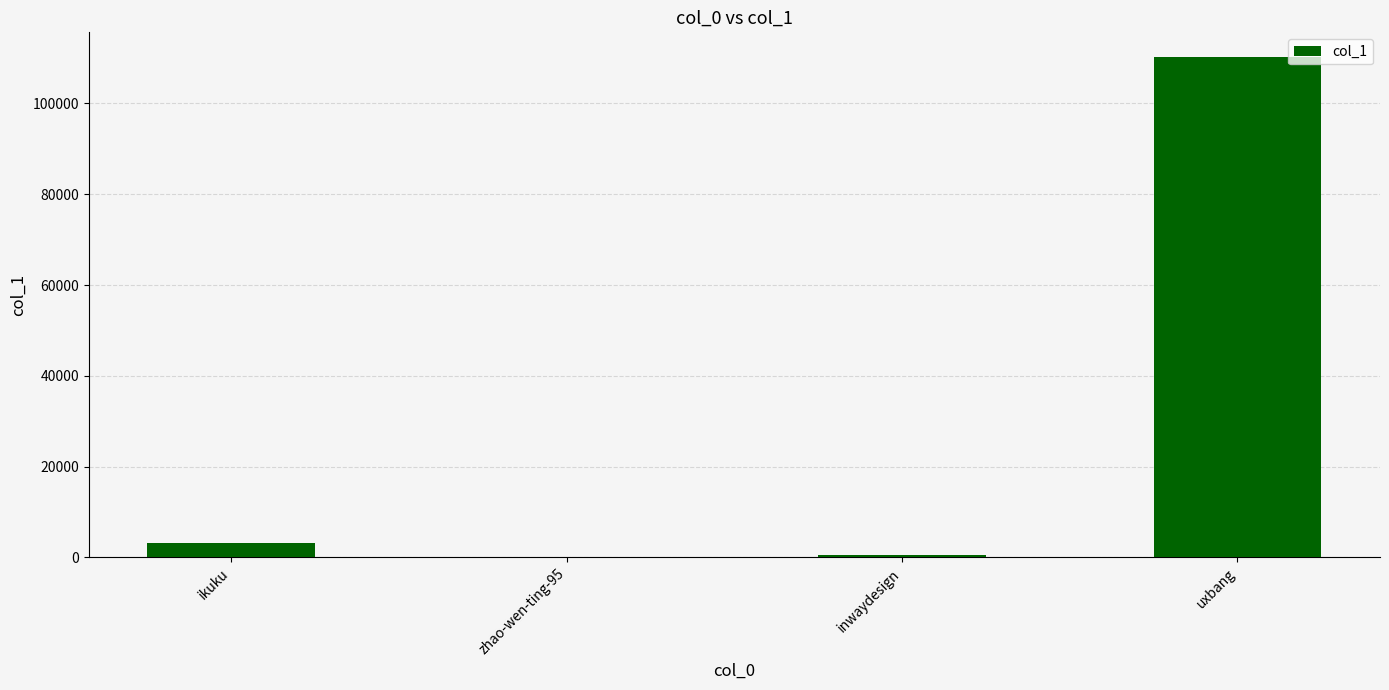

What is the ratio of the value at zhao-wen-ting-95 to the value at inwaydesign?

0.1